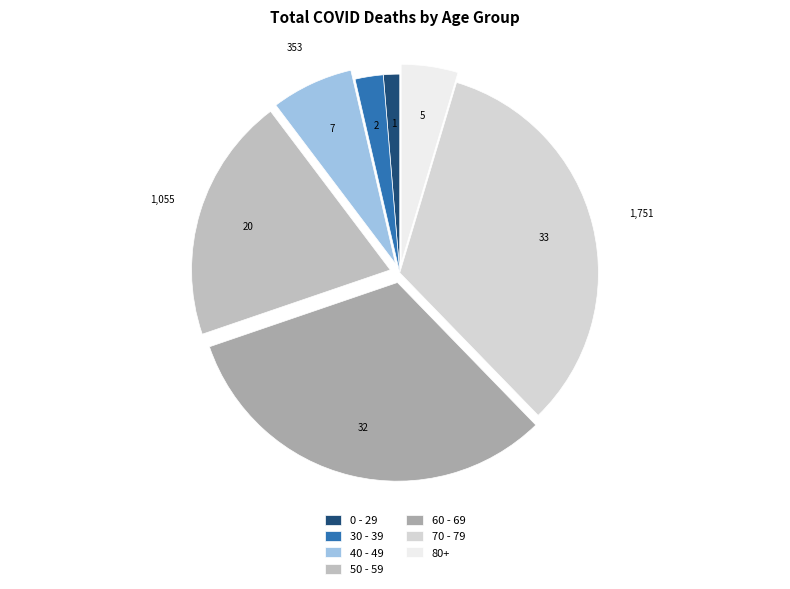

Is there any slice that represents more than half of the pie?

No